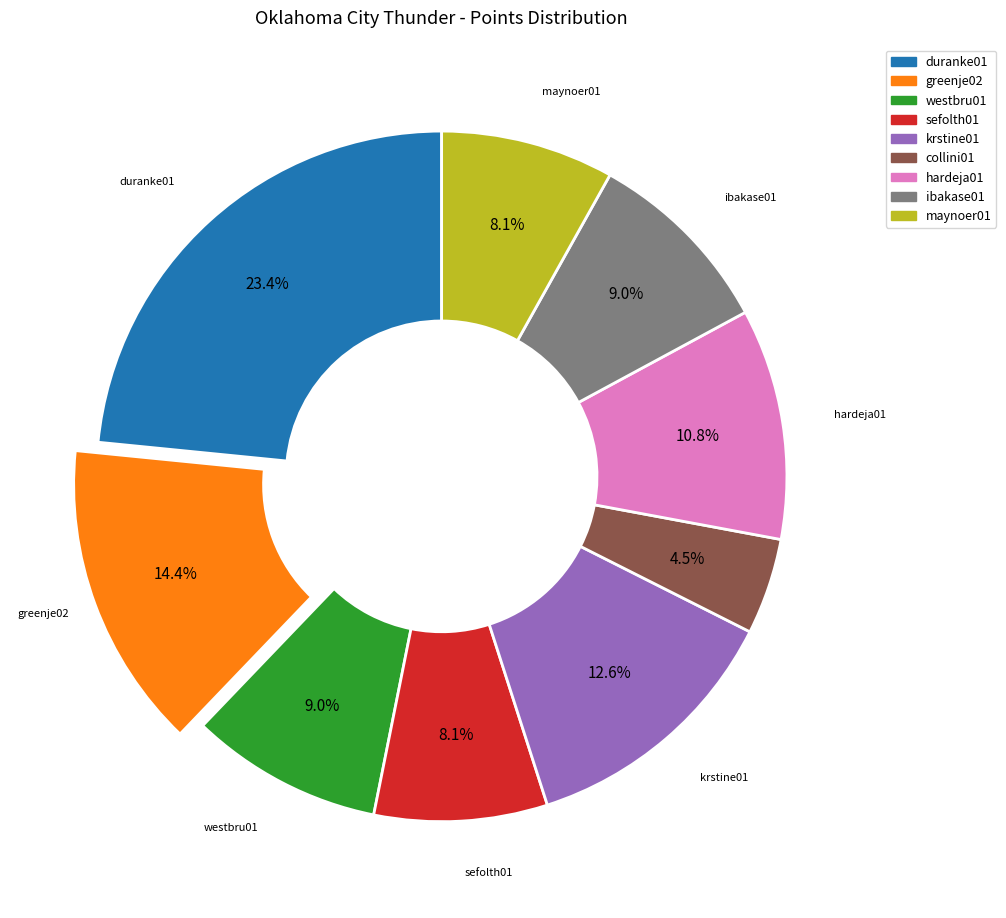

What percentage is the sefolth01 slice, to the nearest percent?

8%